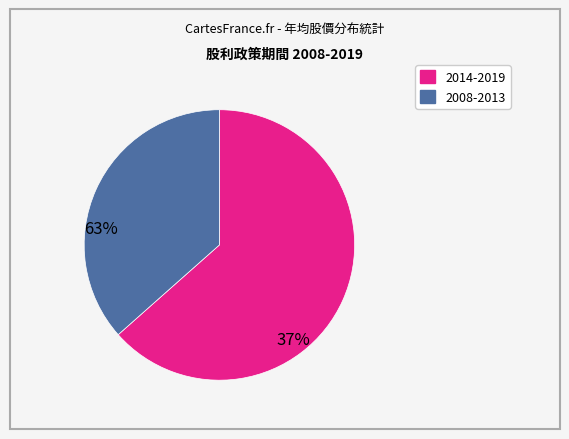

What is the largest slice in the pie chart?

2014-2019